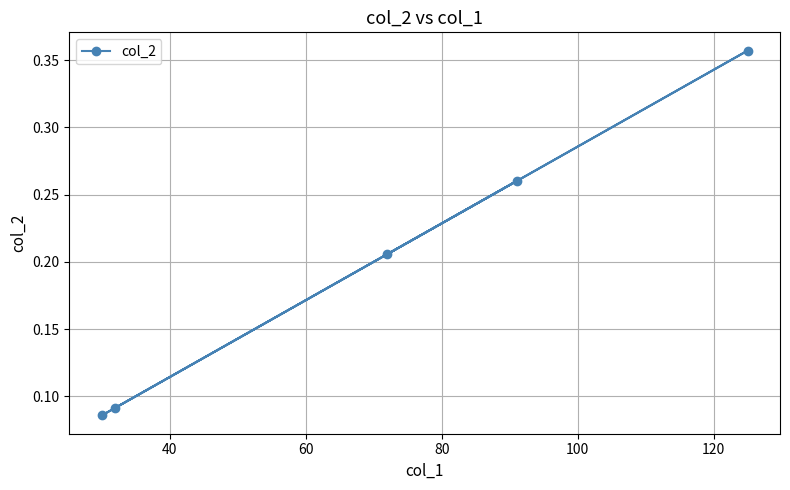

Count the values in the range 0 to 1.

5